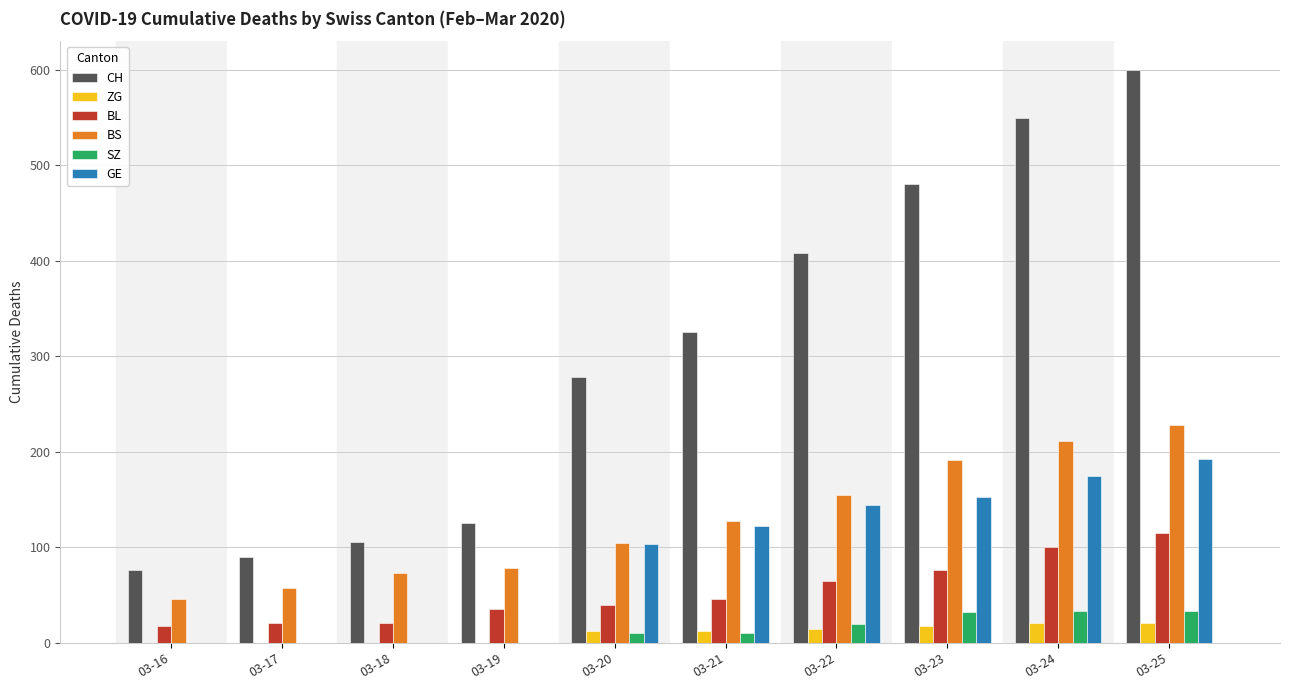

How many groups of bars are there?

10